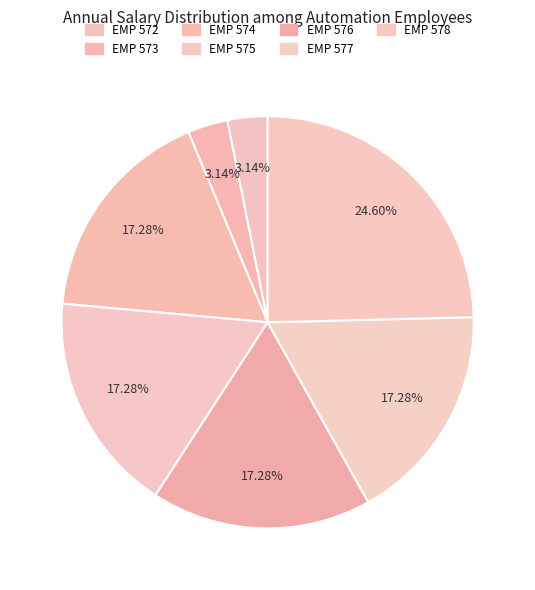

What is the change in value from EMP 573 to EMP 575?

+37932.0